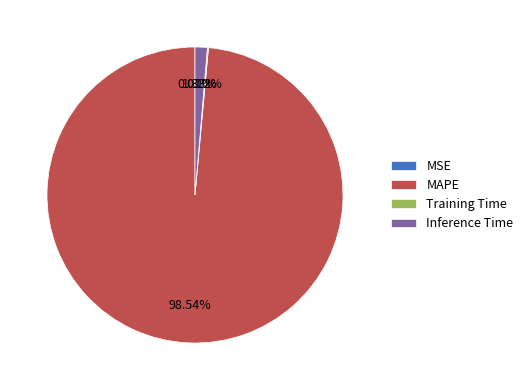

Which slice represents more than half of the pie?

MAPE